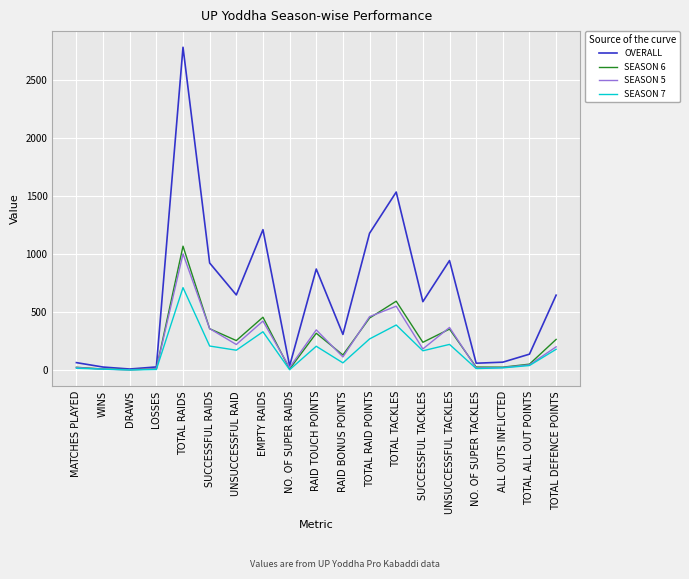

What are all the series names shown in the legend?

OVERALL, SEASON 6, SEASON 5, SEASON 7